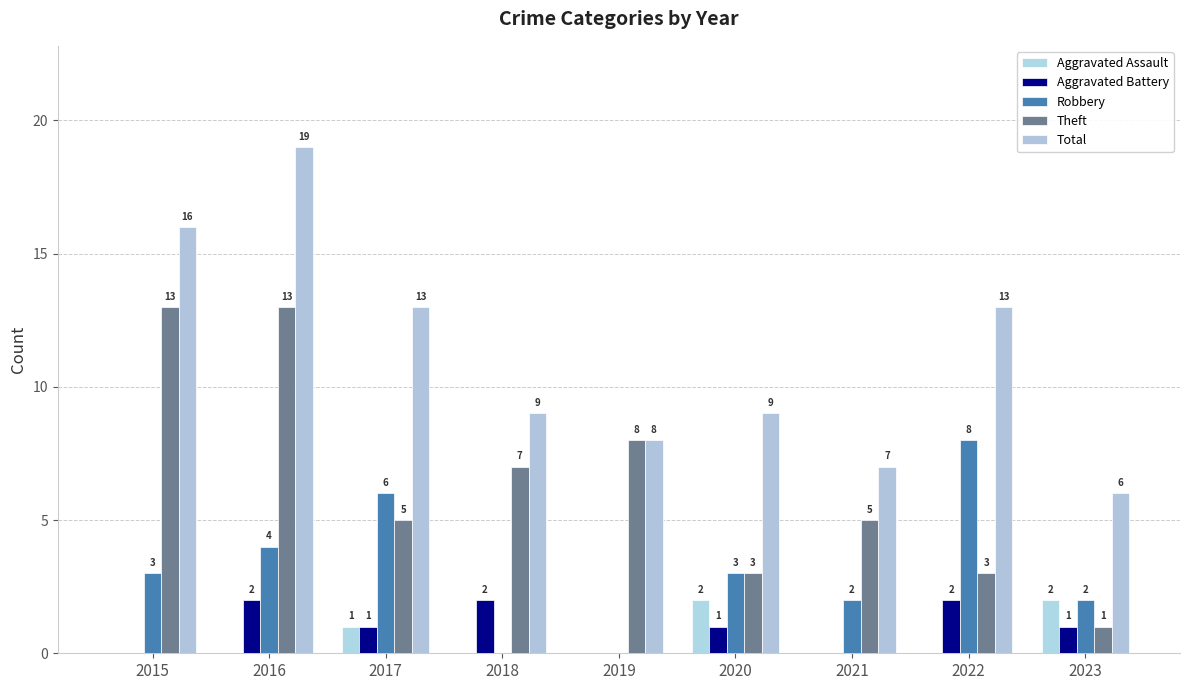

At which category is the sum across all series the highest?

2016